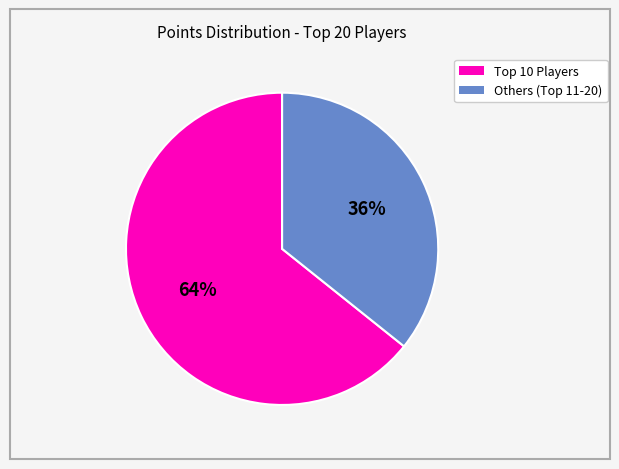

To the nearest percent, what is the average slice percentage?

50%